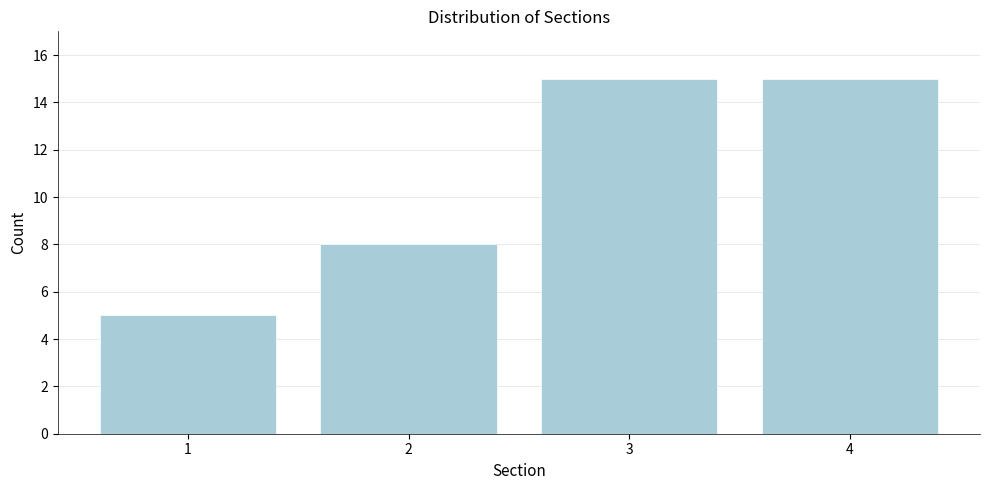

Reading left to right, extract all data points from this chart.

5	8	15	15